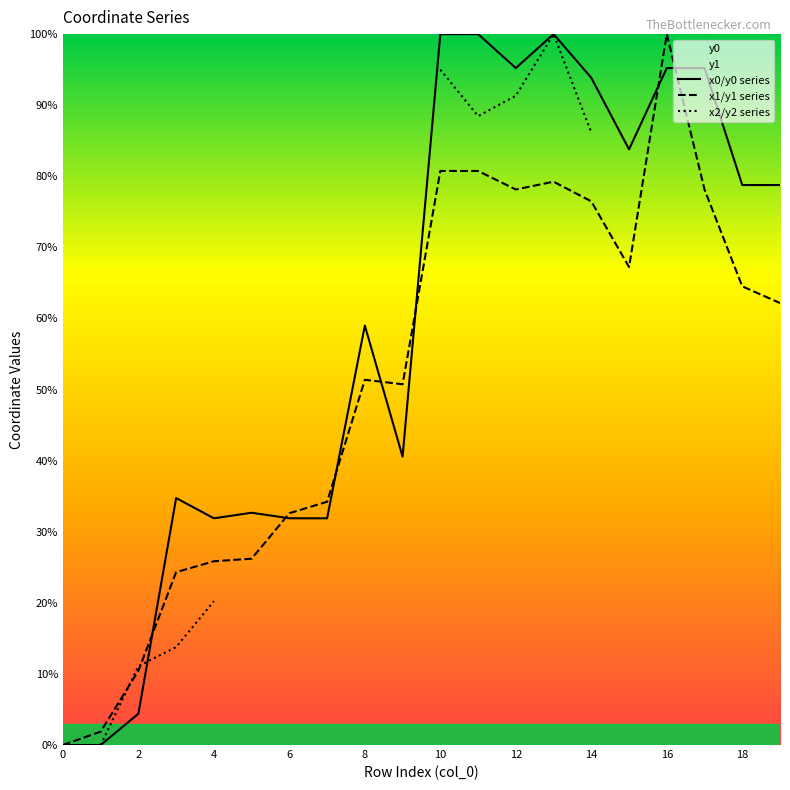

True or false: x1/y1 series has a value of 78.1 at 12.

True